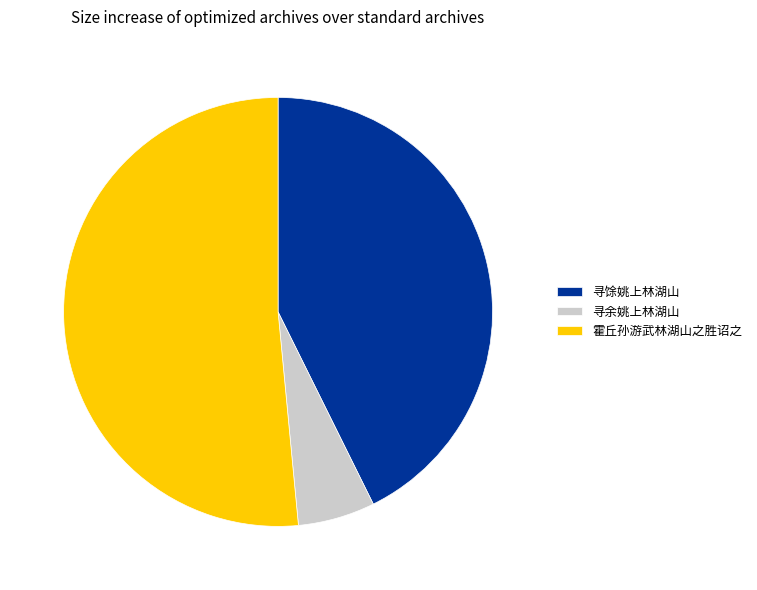

Combined, do 寻余姚上林湖山 and 霍丘孙游武林湖山之胜诏之 account for over 50%?

Yes